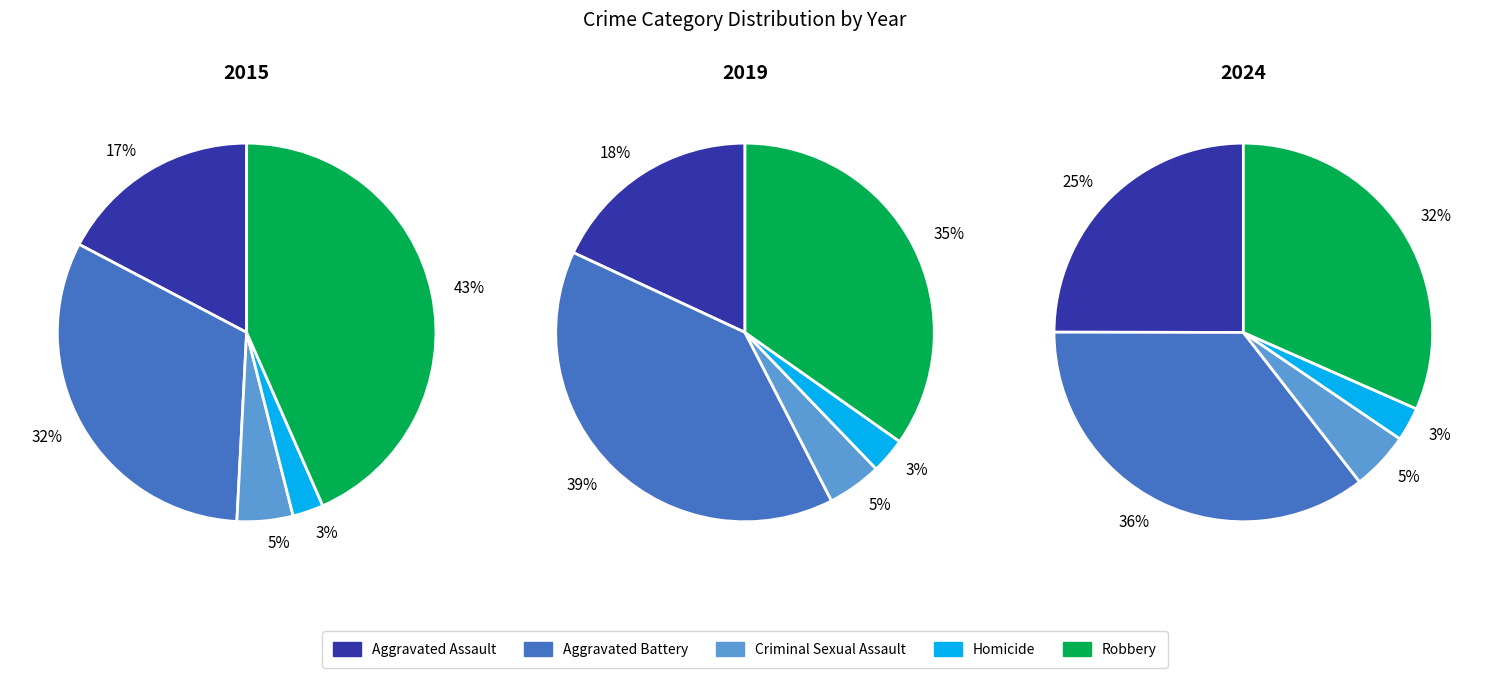

How many segments does this pie chart have?

5